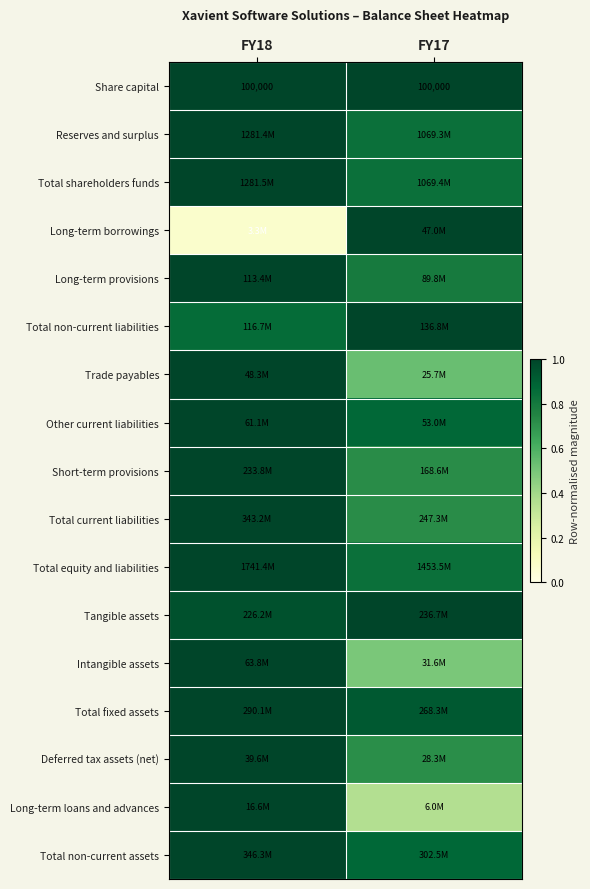

What is the maximum value shown in the chart?

1.0